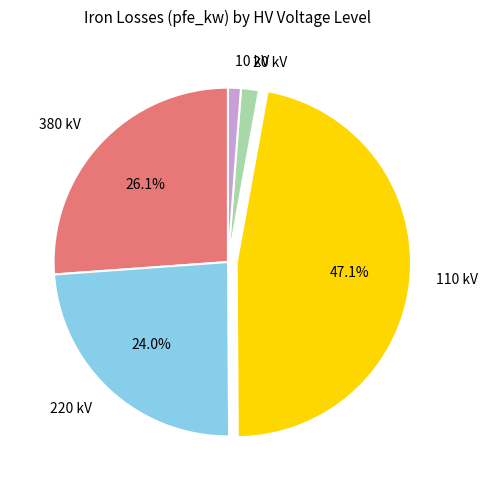

What is the largest slice in the pie chart?

110 kV